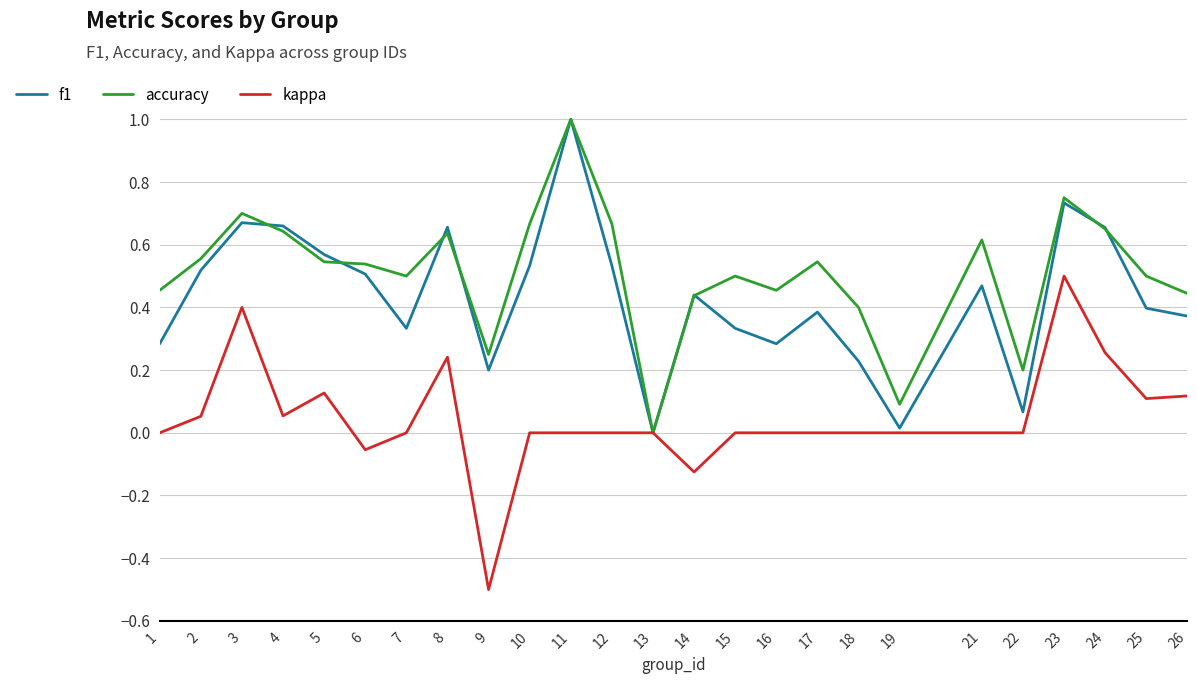

Does the chart have visible grid lines?

Yes